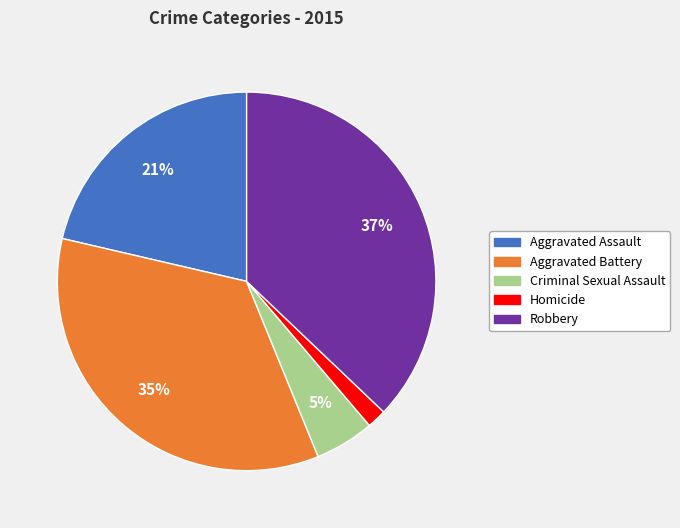

True or false: Homicide accounts for 16% of the total.

False